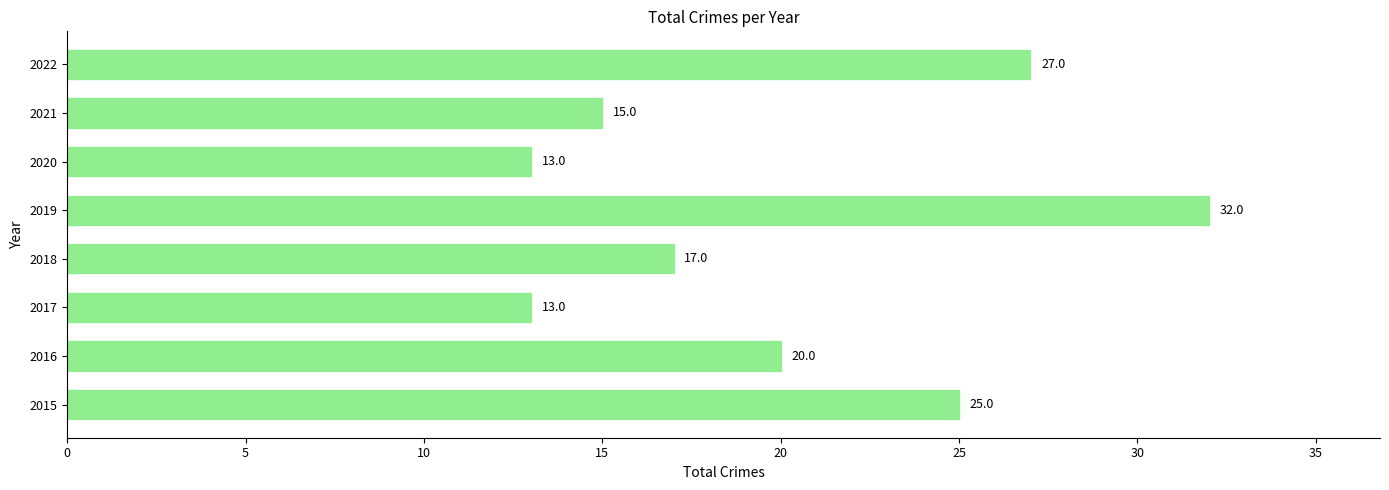

Reading top to bottom, extract all data points from this chart.

27	15	13	32	17	13	20	25